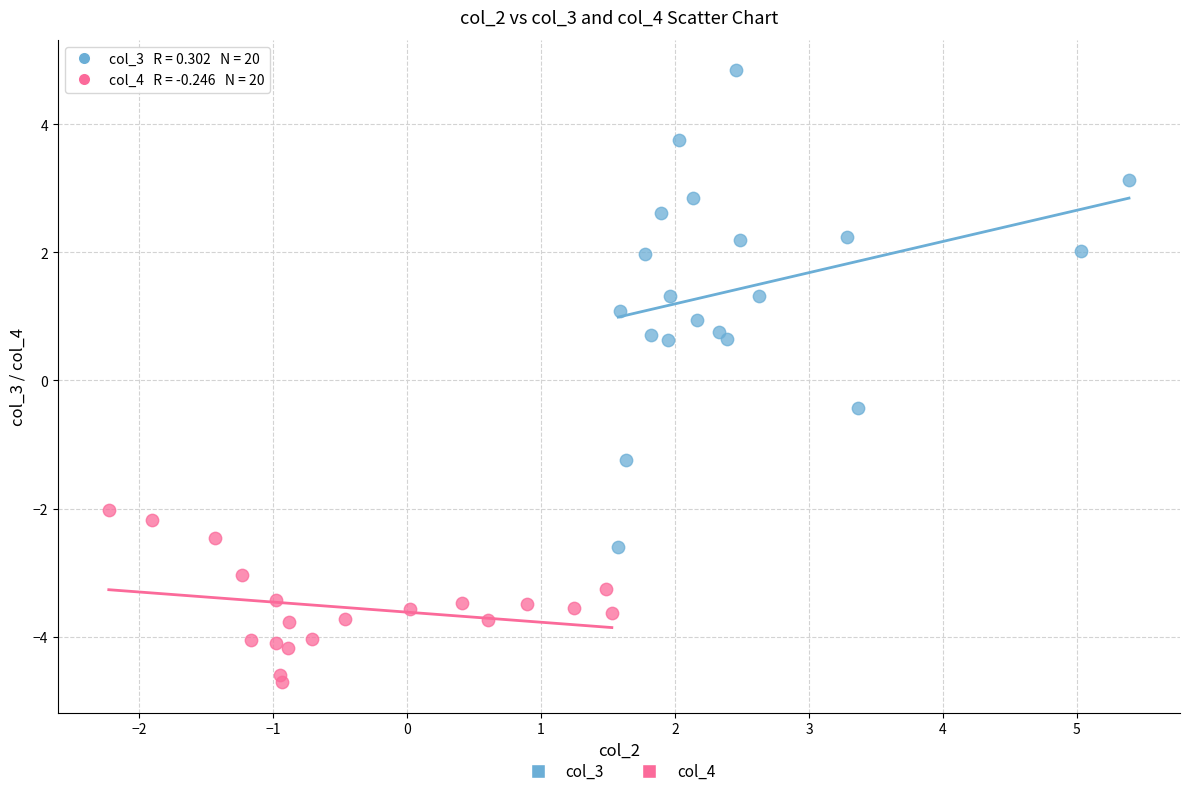

Which series contains the highest Y value?

col_3